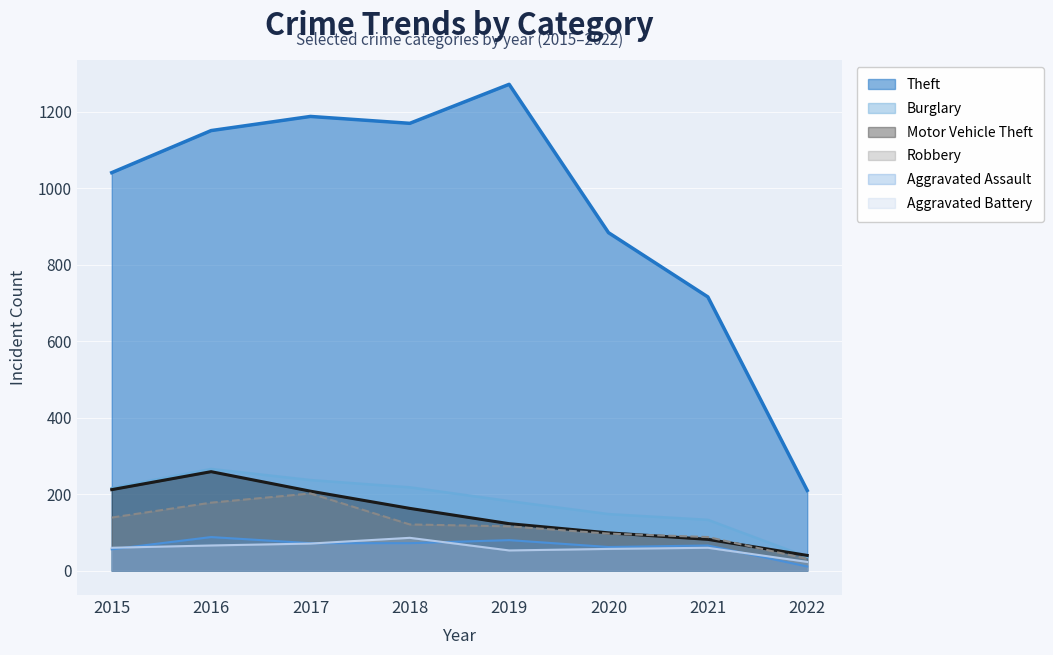

At which category does the chart reach its peak across all series?

2019